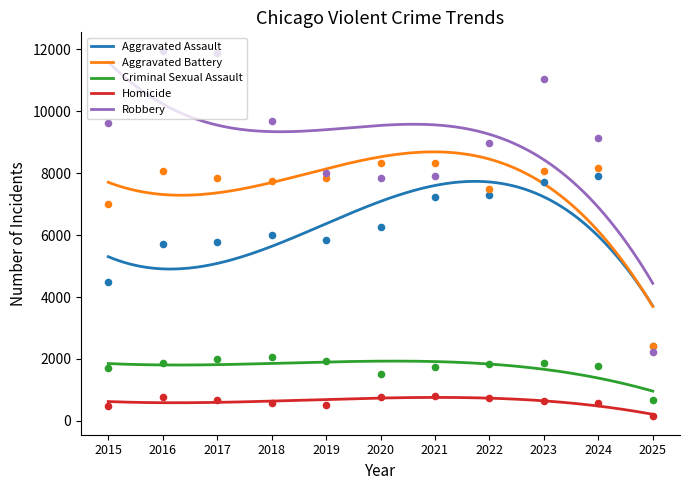

What are all the series names shown in the legend?

Aggravated Assault, Aggravated Battery, Criminal Sexual Assault, Homicide, Robbery